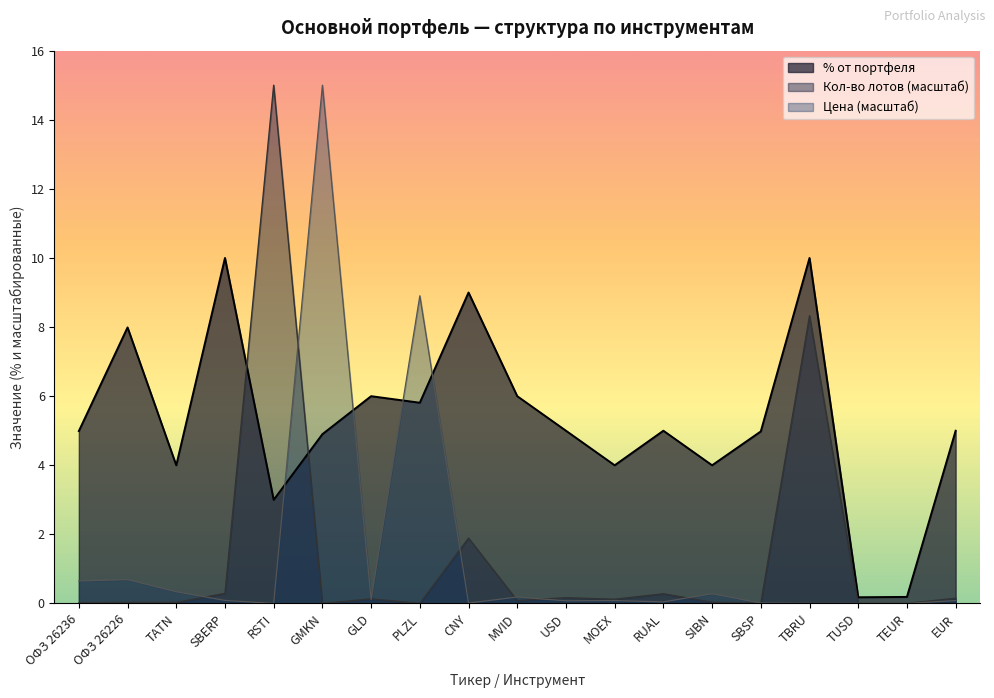

Reading left to right, extract all data points from this chart.

% от портфеля: ОФЗ 26236=5.0	ОФЗ 26226=8.0	TATN=4.0	SBERP=10.0	RSTI=3.0	GMKN=4.9	GLD=6.0	PLZL=5.8	CNY=9.0	MVID=6.0	USD=5.0	MOEX=4.0	RUAL=5.0	SIBN=4.0	SBSP=5.0	TBRU=10.0	TUSD=0.2	TEUR=0.2	EUR=5.0
Кол-во лотов (норм): ОФЗ 26236=0.0	ОФЗ 26226=0.0	TATN=0.0	SBERP=0.3	RSTI=15.0	GMKN=0.0	GLD=0.1	PLZL=0.0	CNY=1.9	MVID=0.1	USD=0.2	MOEX=0.1	RUAL=0.3	SIBN=0.0	SBSP=0.0	TBRU=8.3	TUSD=0.0	TEUR=0.0	EUR=0.2
Цена (норм): ОФЗ 26236=0.7	ОФЗ 26226=0.7	TATN=0.3	SBERP=0.1	RSTI=0.0	GMKN=15.0	GLD=0.1	PLZL=8.9	CNY=0.0	MVID=0.2	USD=0.1	MOEX=0.1	RUAL=0.0	SIBN=0.3	SBSP=0.0	TBRU=0.0	TUSD=0.0	TEUR=0.0	EUR=0.1